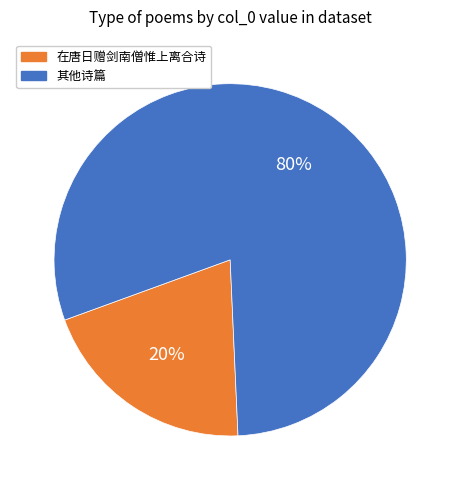

To the nearest percent, what is the average slice percentage?

50%